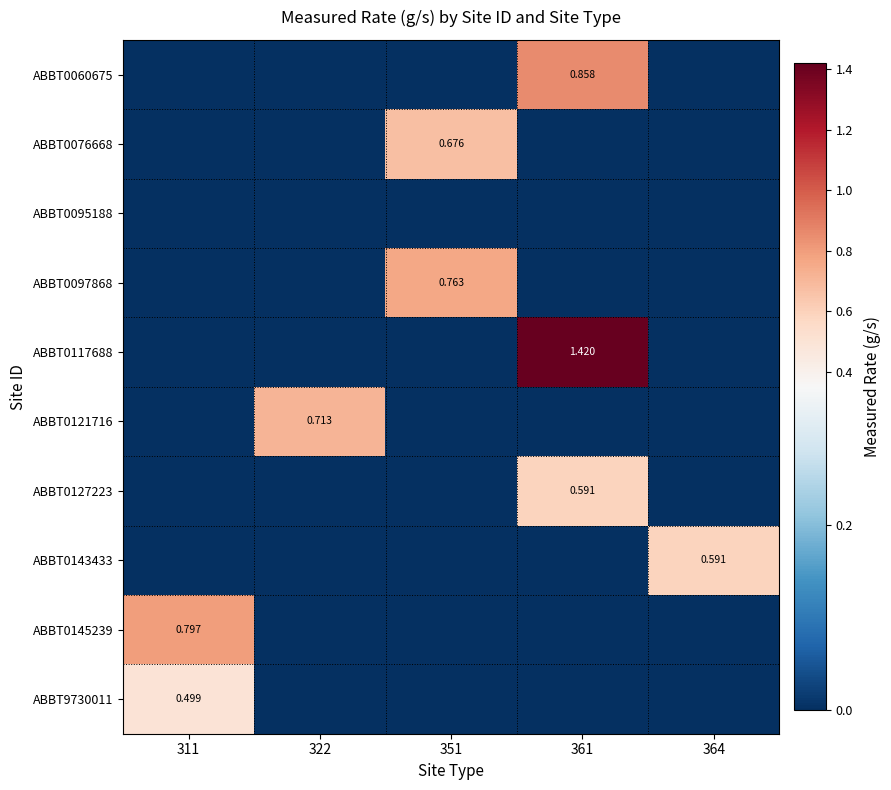

At how many categories does at least one series exceed 0?

5